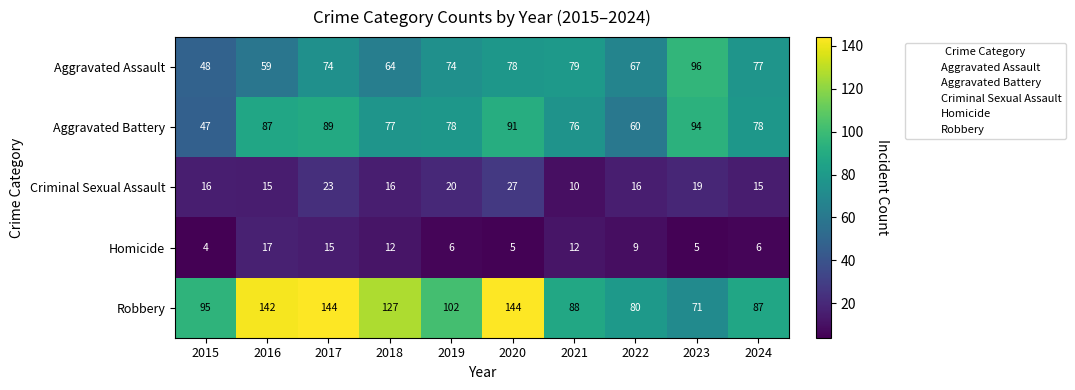

How many data points does each series have?

10